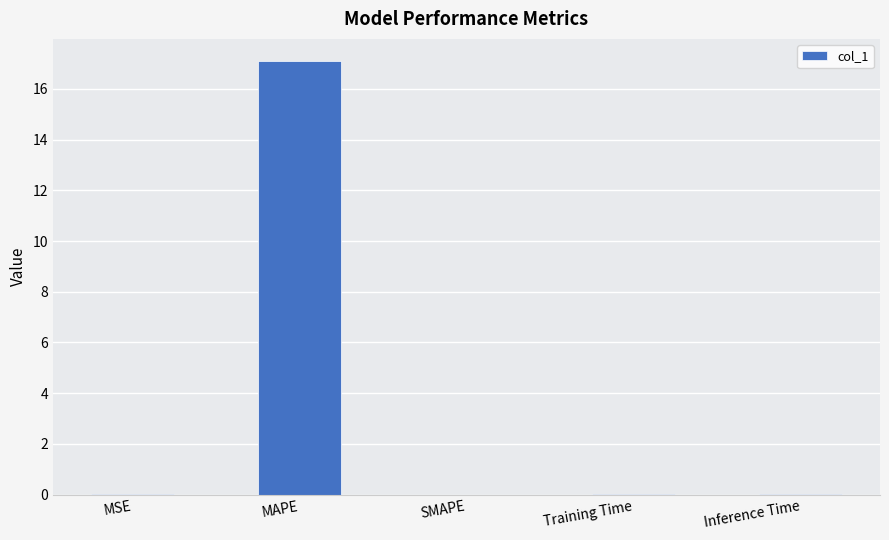

Which label corresponds to the largest value in the chart?

MAPE